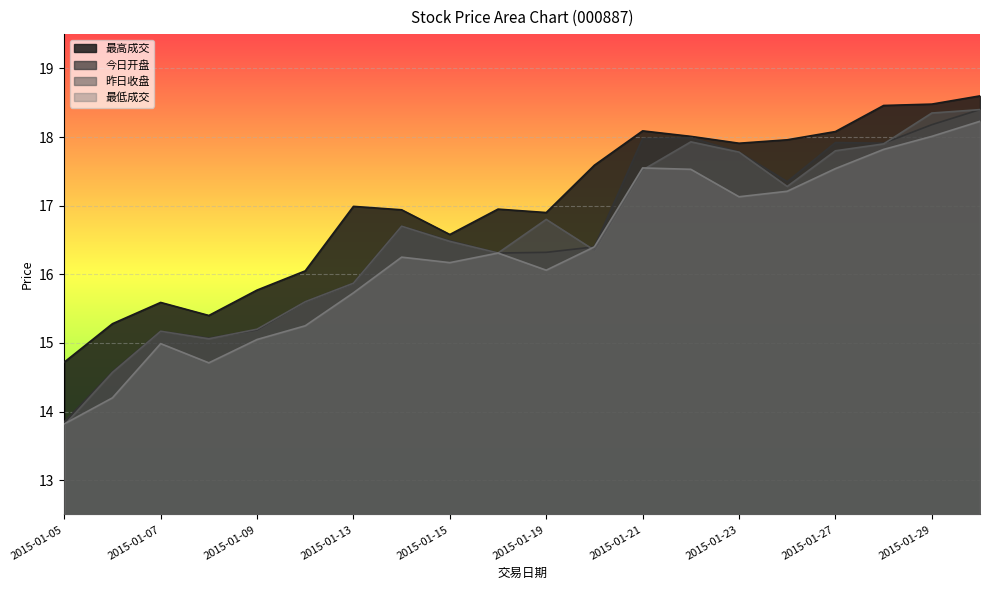

True or false: 今日开盘 and 最低成交 cross at least once.

False